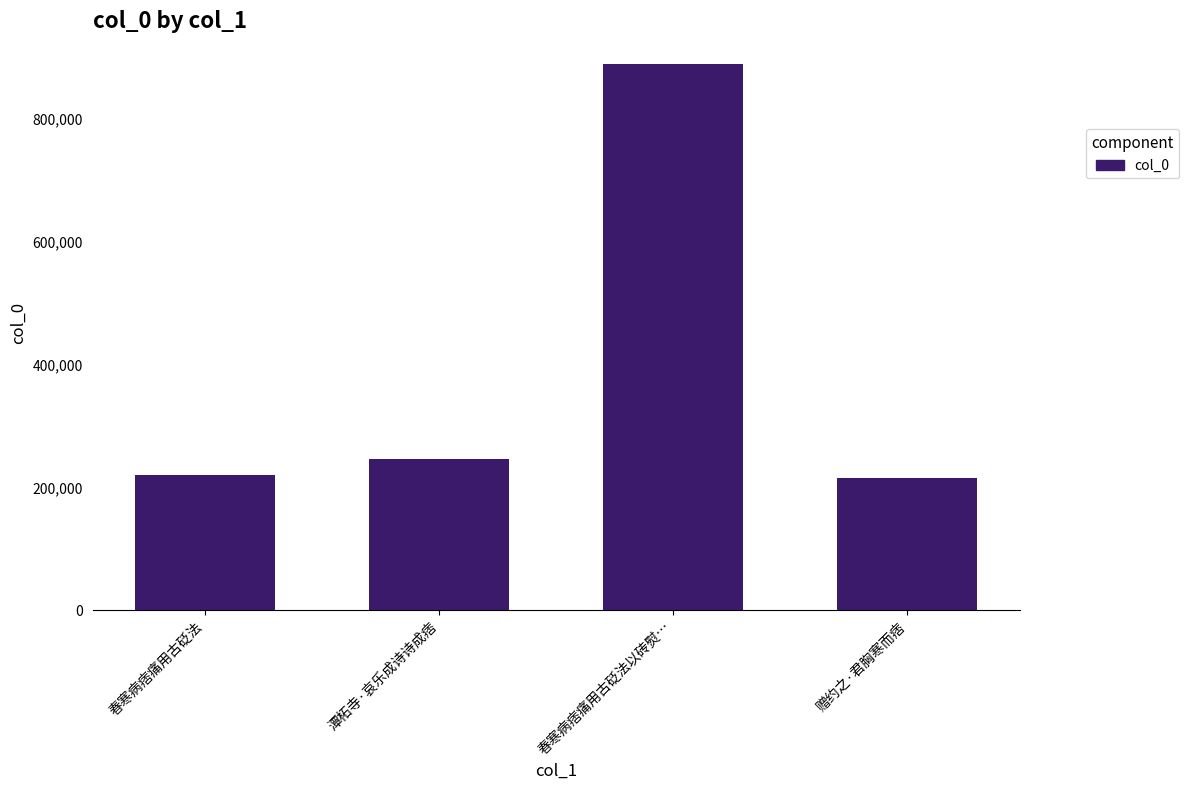

What is the difference between the values at 潭柘寺·哀乐成诗诗成痞 and 赠约之·君胸寒而痞?

30820